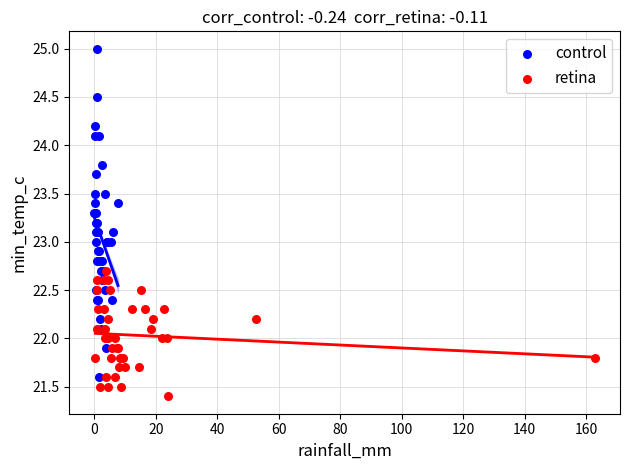

Which series contains the lowest Y value?

retina